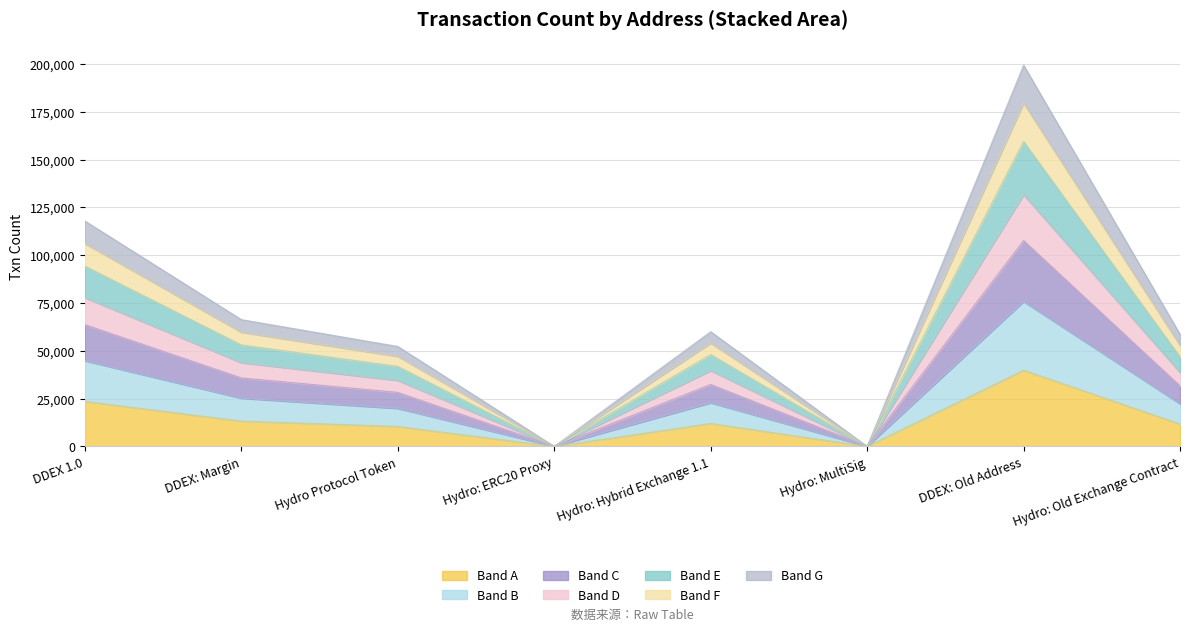

Between Hydro: ERC20 Proxy and Hydro Protocol Token, which is larger?

Hydro Protocol Token